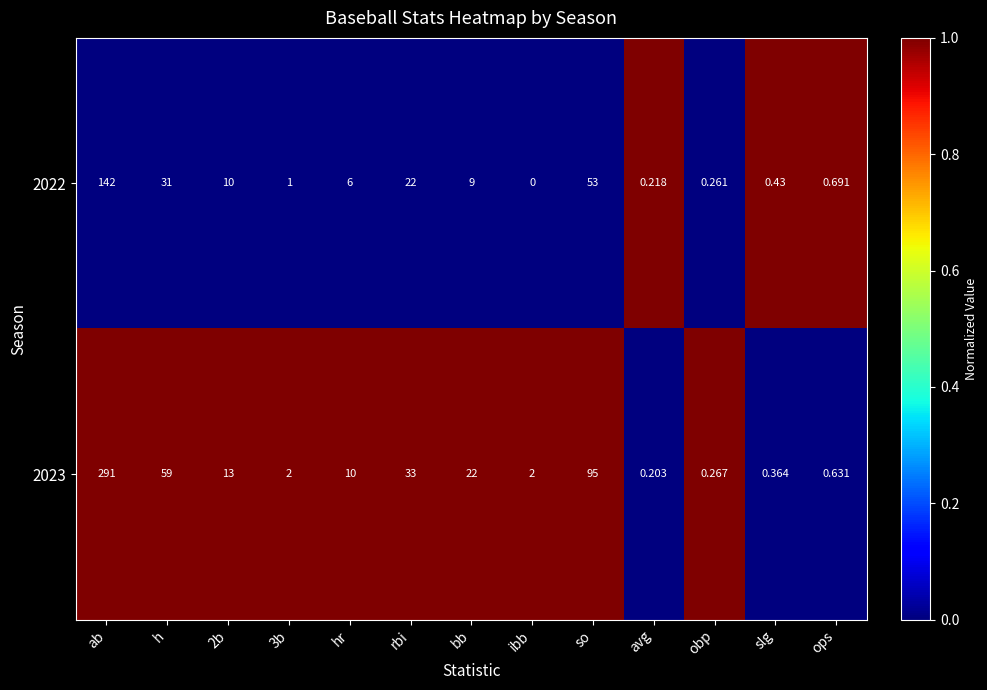

Which label corresponds to the smallest value in the chart?

ibb